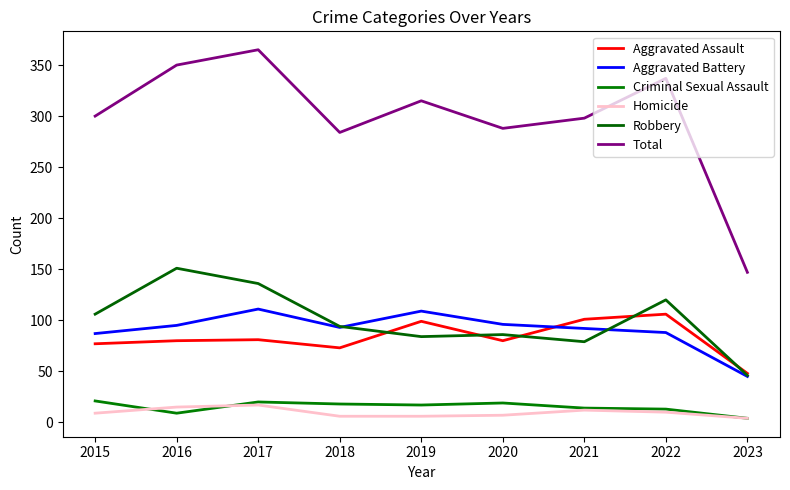

Is this an area chart (filled region under the line)?

No